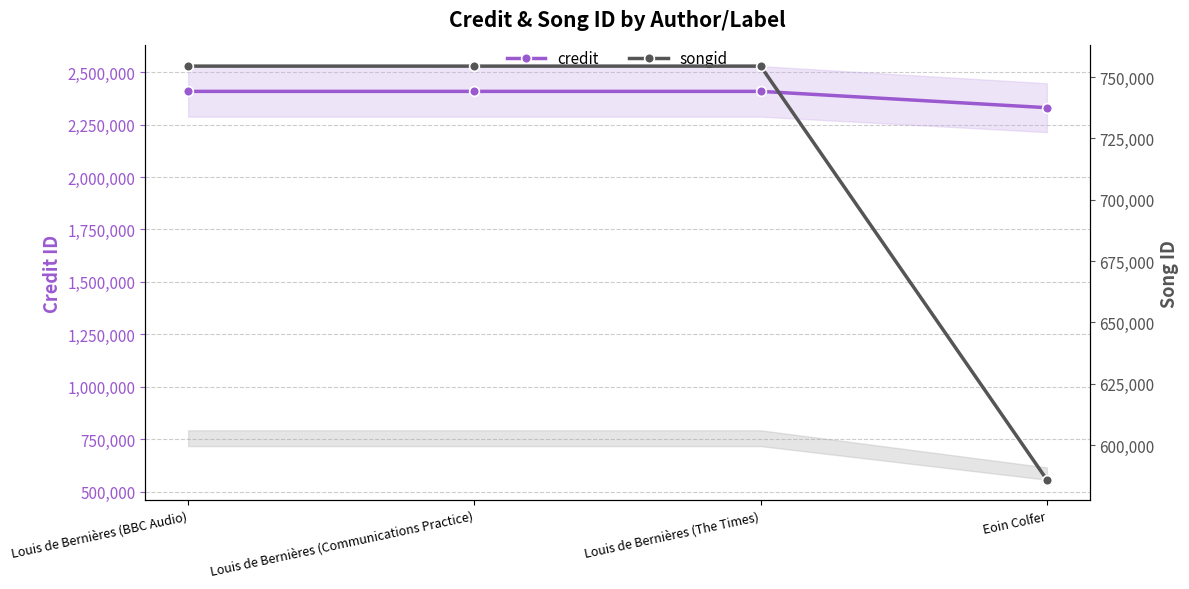

True or false: songid has more than 0 points higher than both neighbors.

False